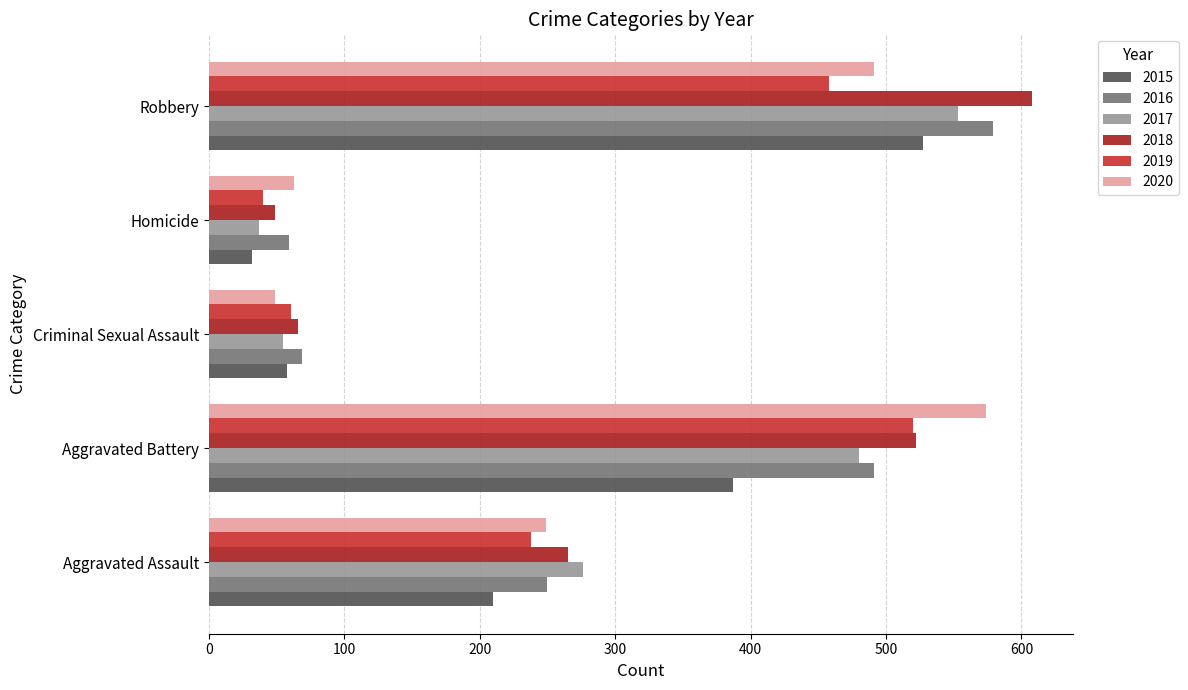

Which series changed the most between Aggravated Assault and Homicide?

2017